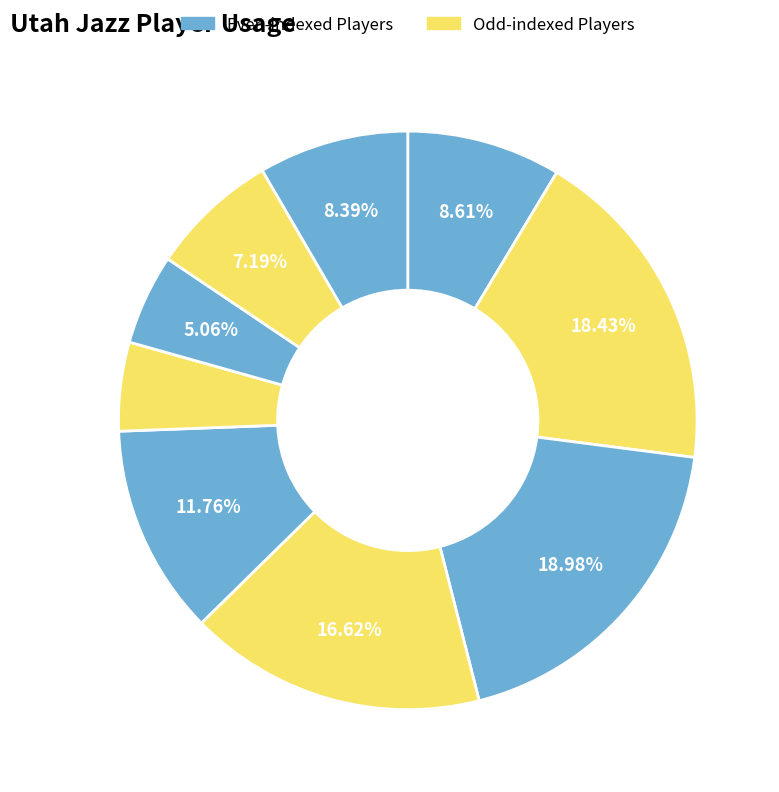

Is there any slice that represents more than half of the pie?

No